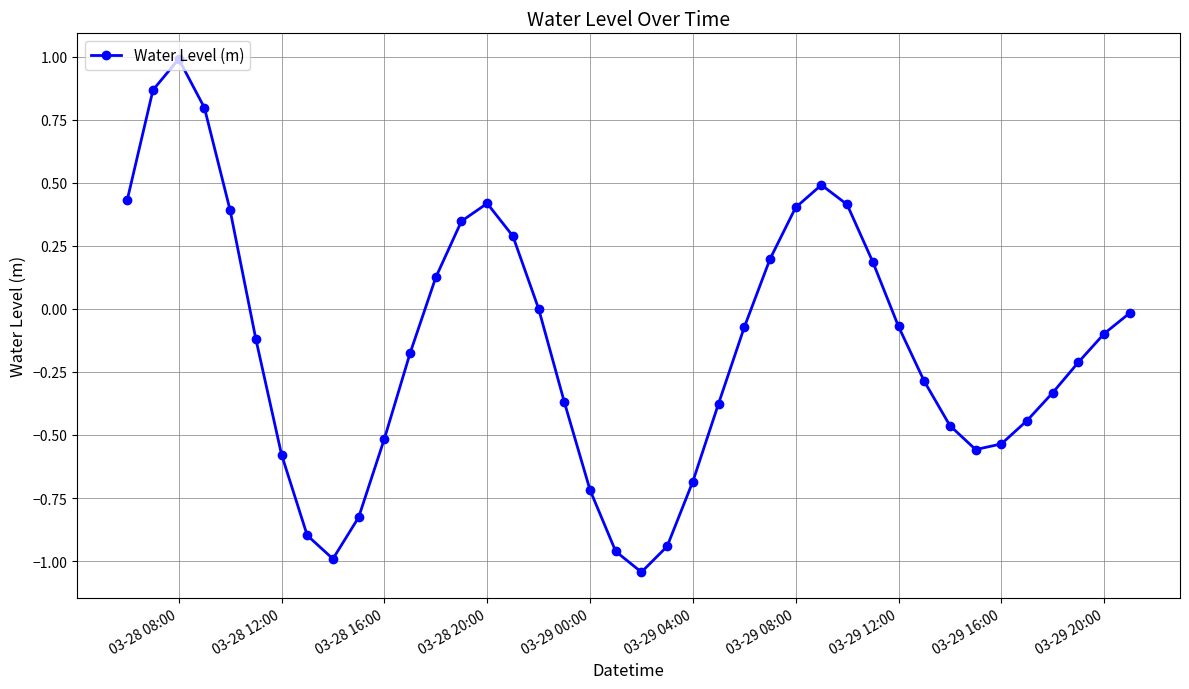

How many lines are shown in the chart?

1